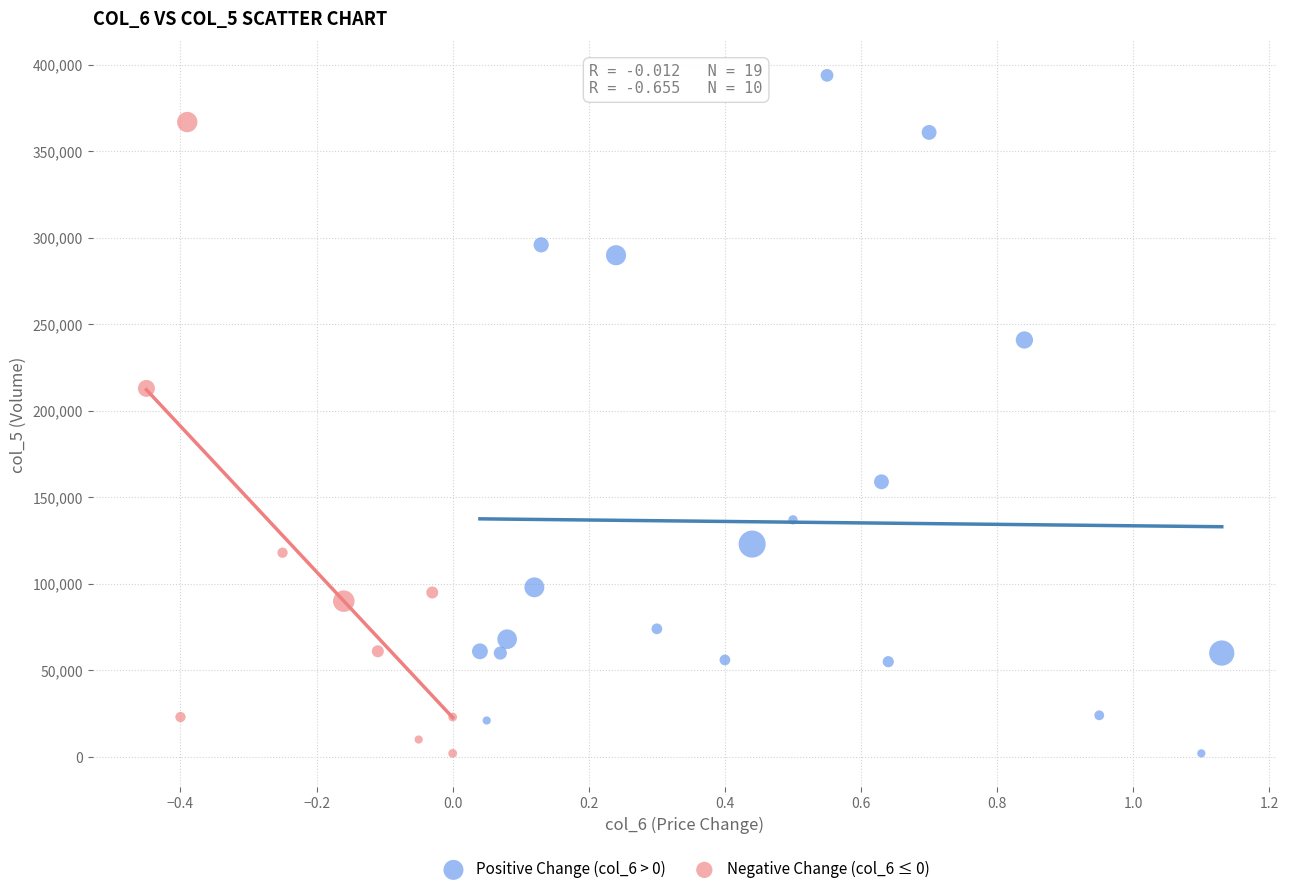

Which series contains the highest Y value?

Positive Change (col_6 > 0)